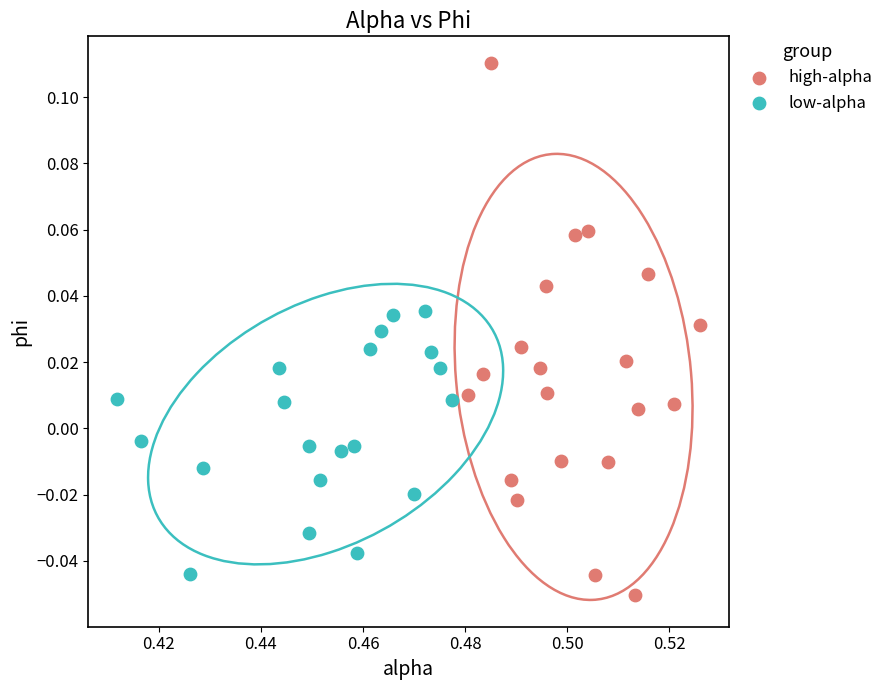

What are all the series names shown in the legend?

high-alpha, low-alpha